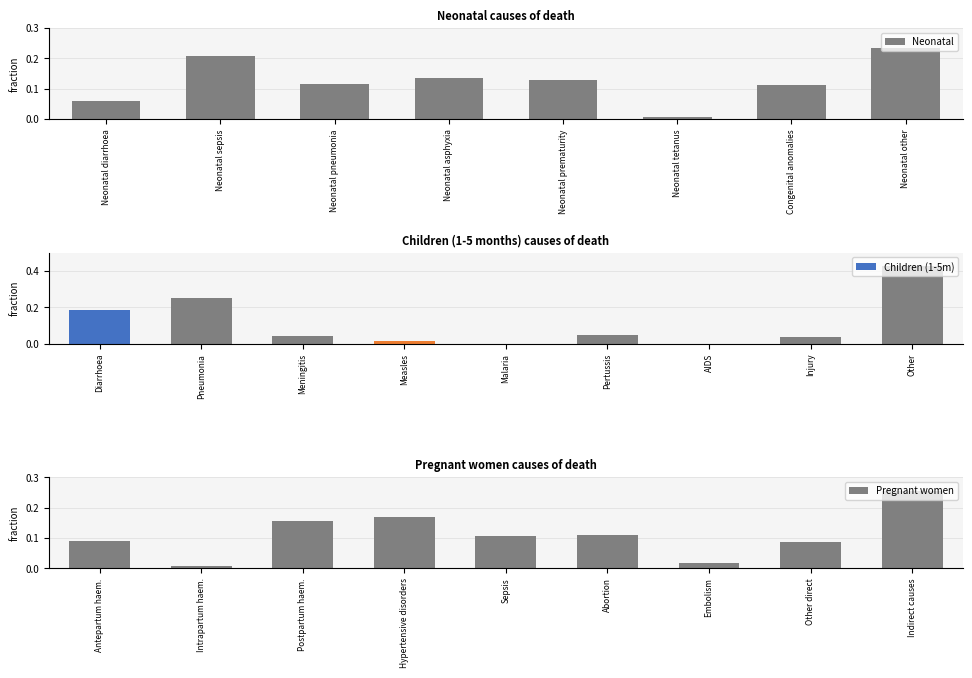

The chart shows a value of 0.2 at Neonatal asphyxia. True or false?

False